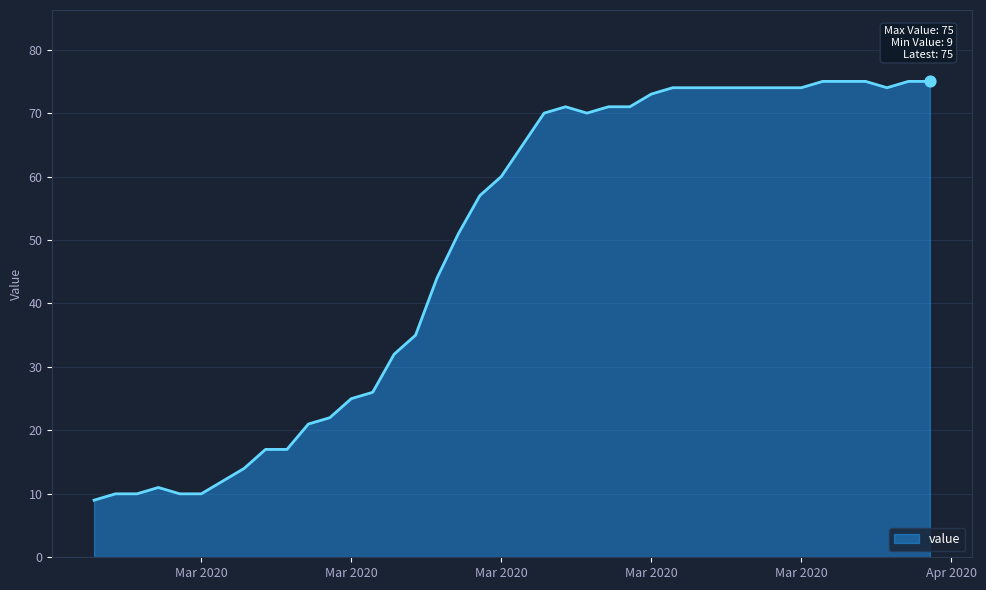

What is the difference between the maximum and minimum values?

66